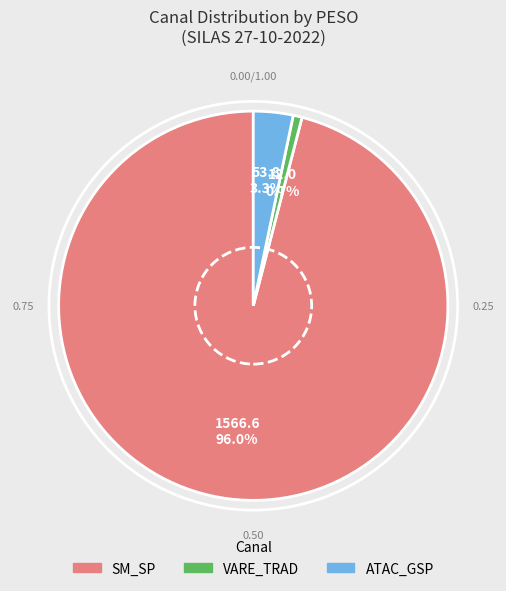

How much of the chart is everything except ATAC_GSP?

96.7%